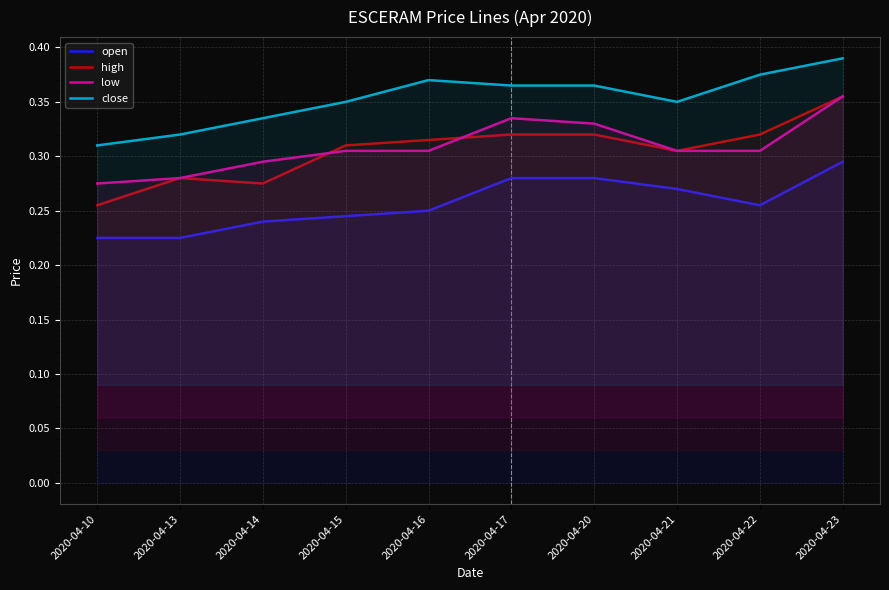

At which label does open reach its peak?

2020-04-23